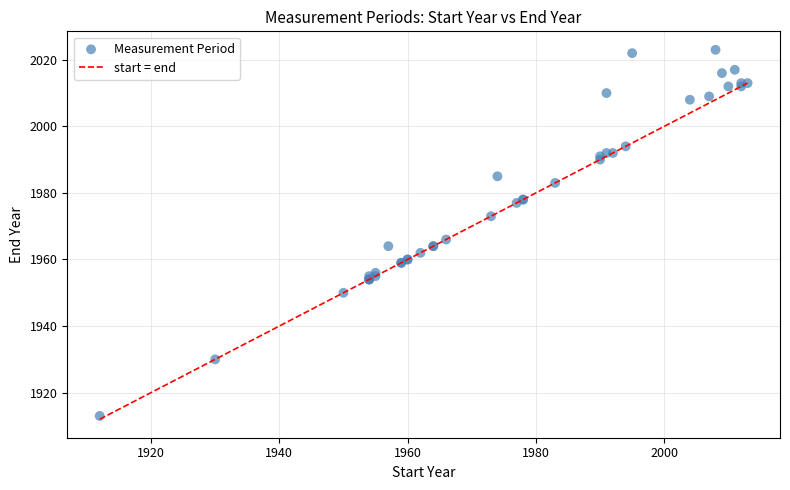

What Y value in the scatter plot is closest to 1968?

1966